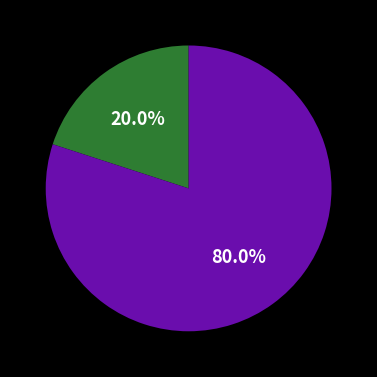

Is there a majority slice in this chart?

Yes